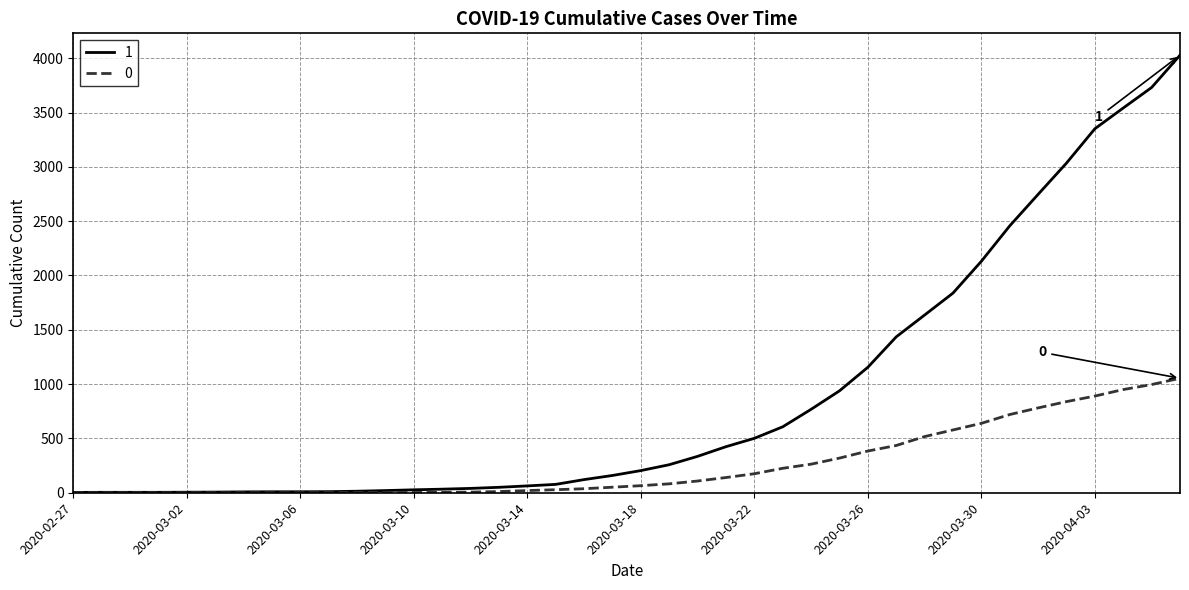

List the series in order of their peak value, highest first.

1, 0